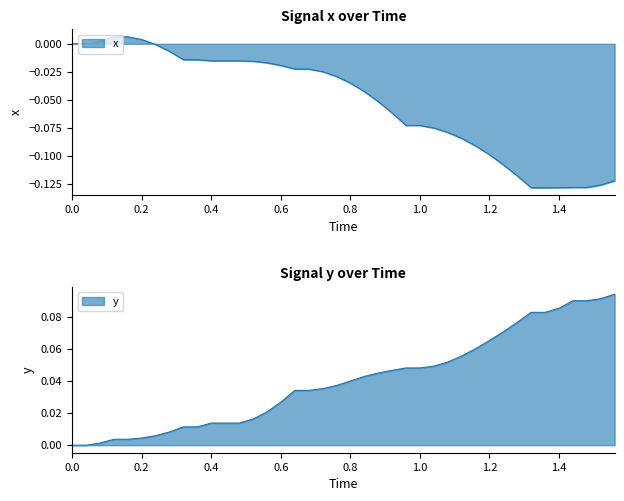

At how many categories does at least one series exceed 0?

38